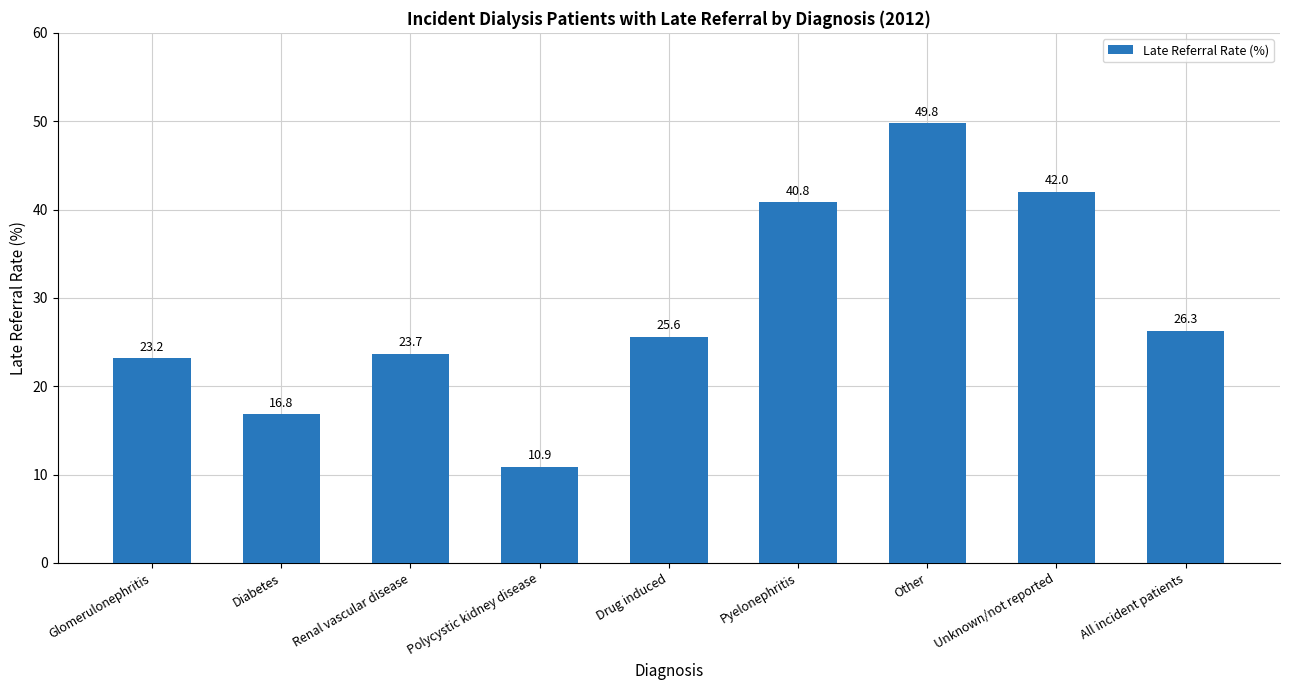

Reading right to left, what are all the values shown in this chart?

All incident patients=26.3	Unknown/not reported=42.0	Other=49.8	Pyelonephritis=40.8	Drug induced=25.6	Polycystic kidney disease=10.9	Renal vascular disease=23.7	Diabetes=16.8	Glomerulonephritis=23.2